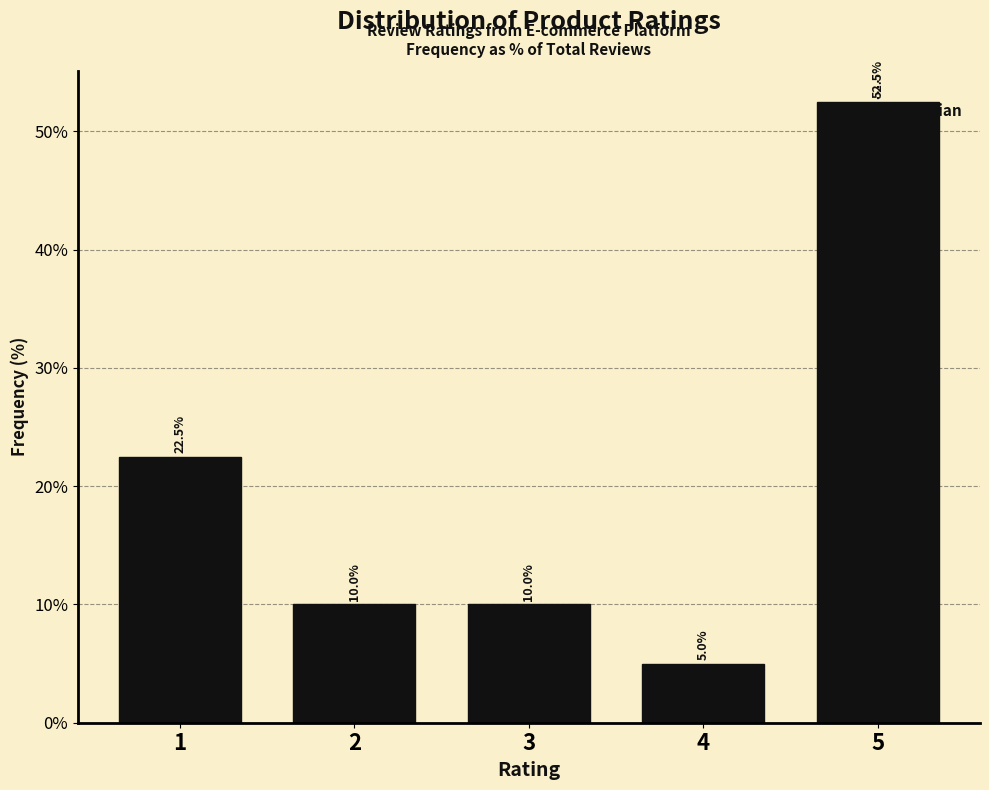

Reading left to right, transcribe all the data shown in this chart.

1=22.5	2=10.0	3=10.0	4=5.0	5=52.5